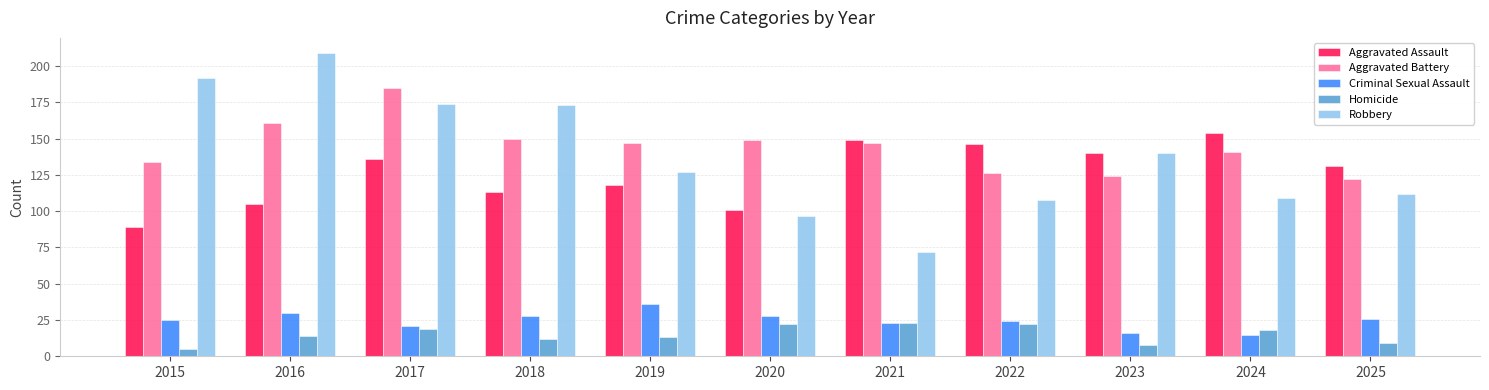

Rank the series by their maximum value, from highest to lowest.

Robbery, Aggravated Battery, Aggravated Assault, Criminal Sexual Assault, Homicide